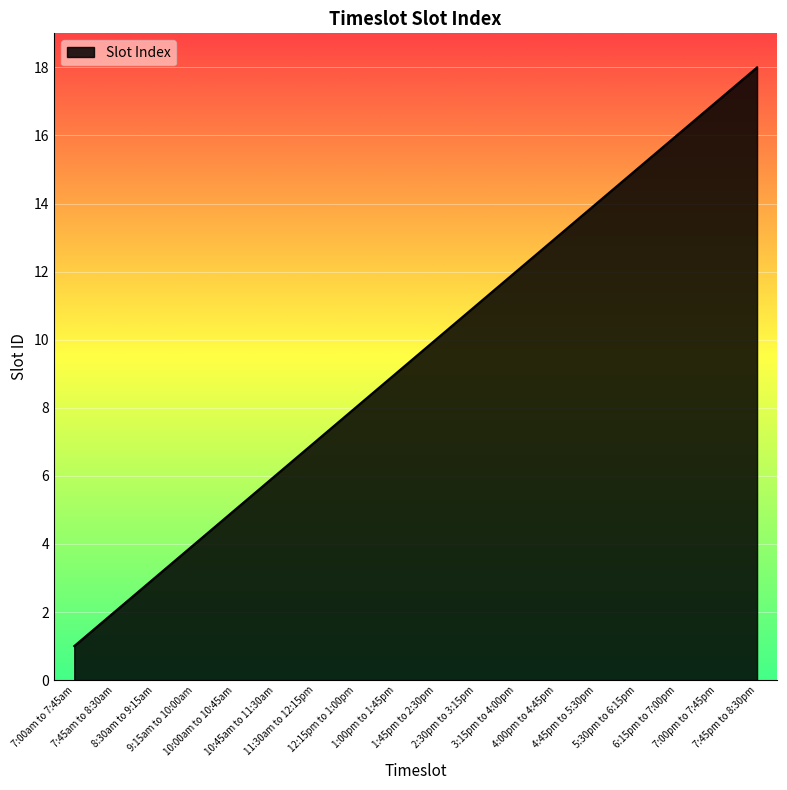

The value at 10:45am to 11:30am is 1. True or false?

False